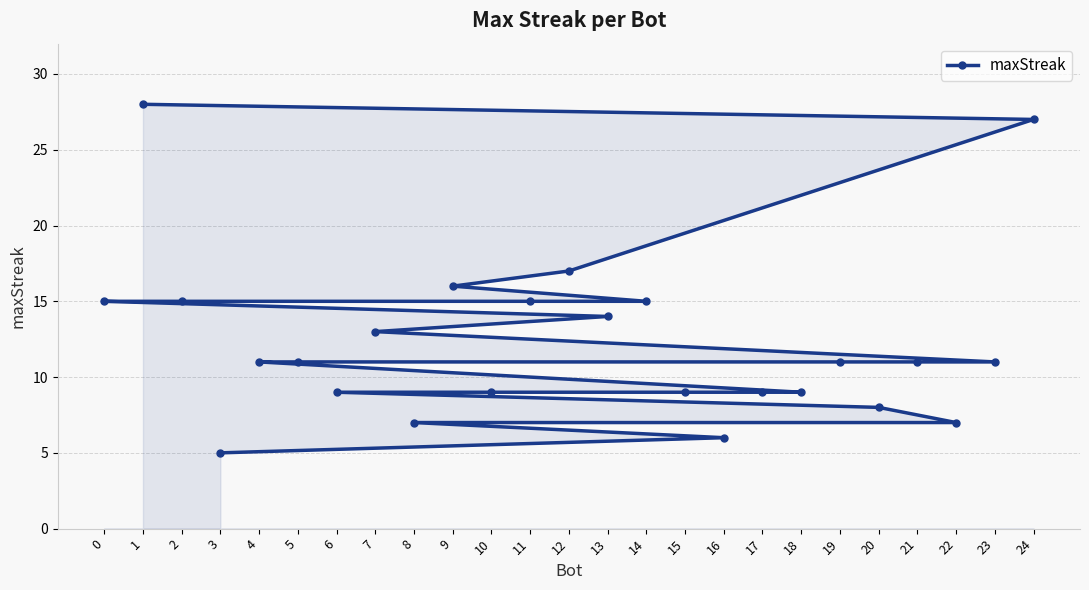

True or false: the data shows 15 at 14.

True